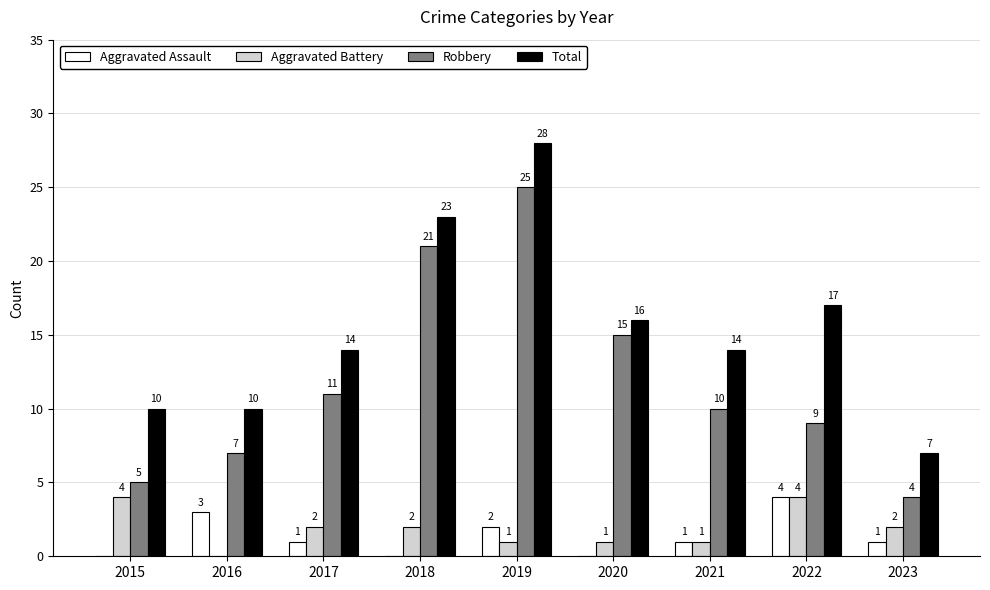

Does the chart contain stacked bars?

No